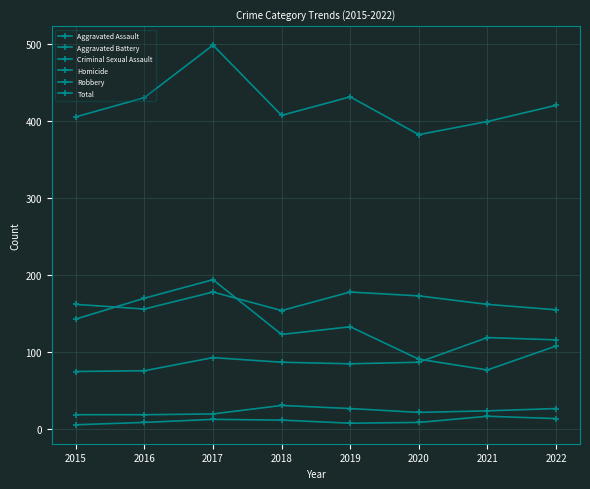

What is the difference between the Criminal Sexual Assault values at 2018 and 2017?

11